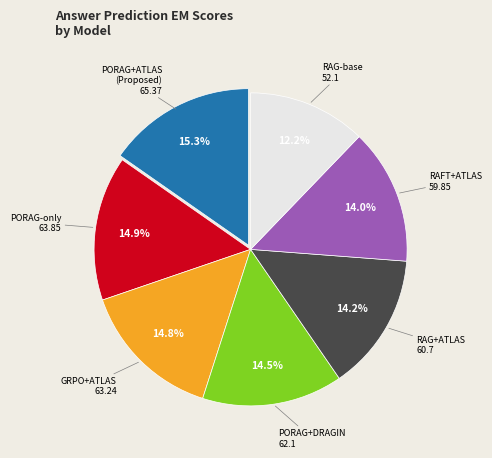

Does any single category account for the majority?

No